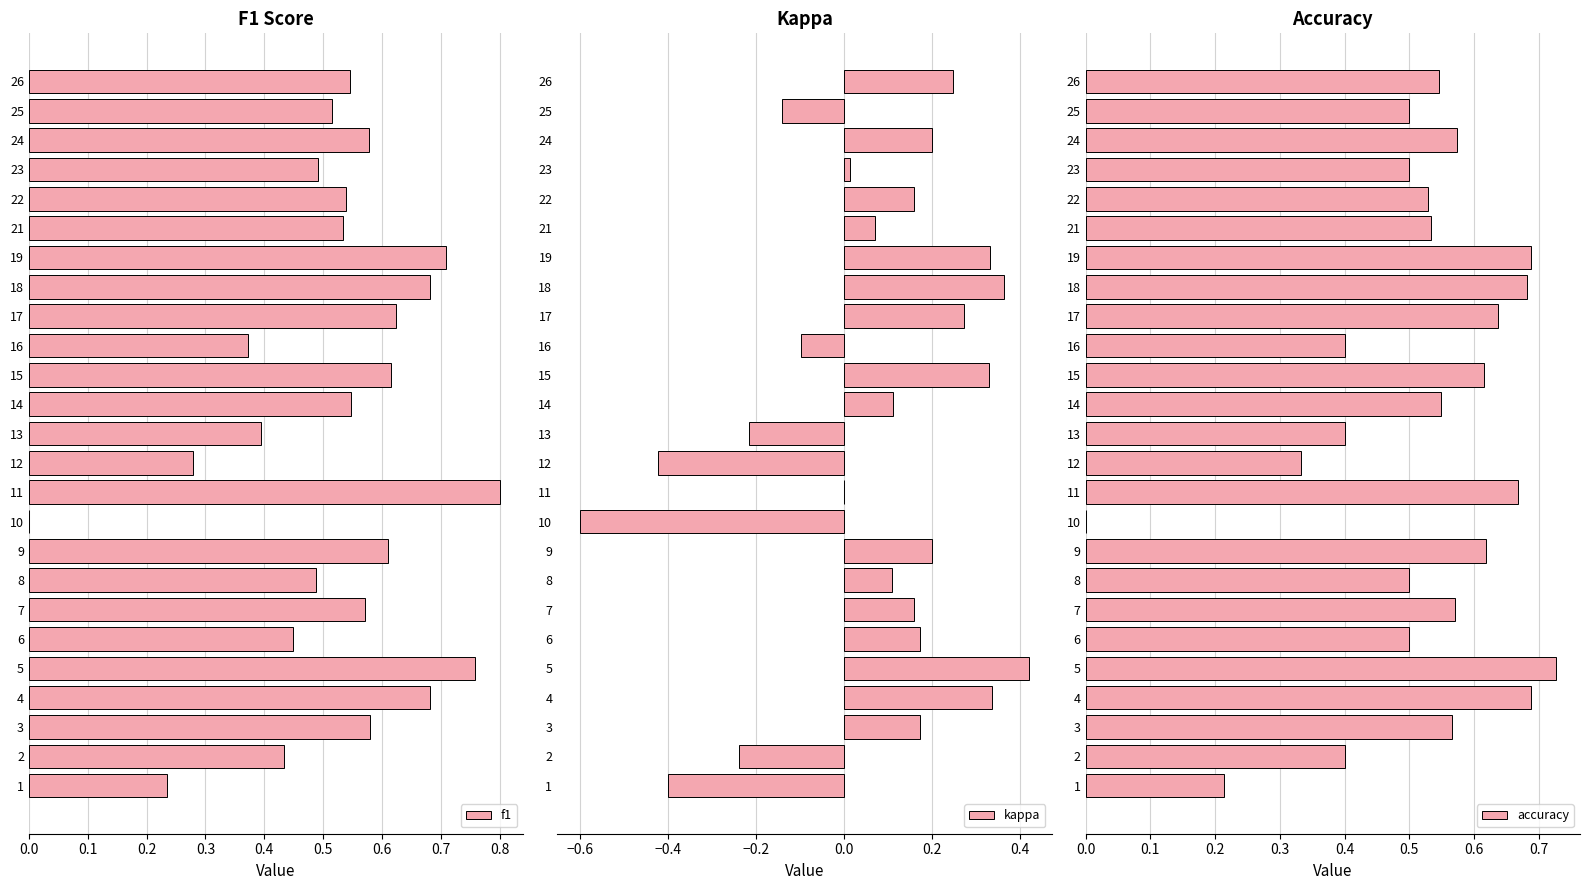

Reading left to right, extract all data points from this chart.

f1: 0.2	0.4	0.6	0.7	0.8	0.4	0.6	0.5	0.6	0.0	0.8	0.3	0.4	0.5	0.6	0.4	0.6	0.7	0.7	0.5	0.5	0.5	0.6	0.5	0.5
kappa: -0.4	-0.2	0.2	0.3	0.4	0.2	0.2	0.1	0.2	-0.6	0.0	-0.4	-0.2	0.1	0.3	-0.1	0.3	0.4	0.3	0.1	0.2	0.0	0.2	-0.1	0.2
accuracy: 0.2	0.4	0.6	0.7	0.7	0.5	0.6	0.5	0.6	0.0	0.7	0.3	0.4	0.5	0.6	0.4	0.6	0.7	0.7	0.5	0.5	0.5	0.6	0.5	0.5